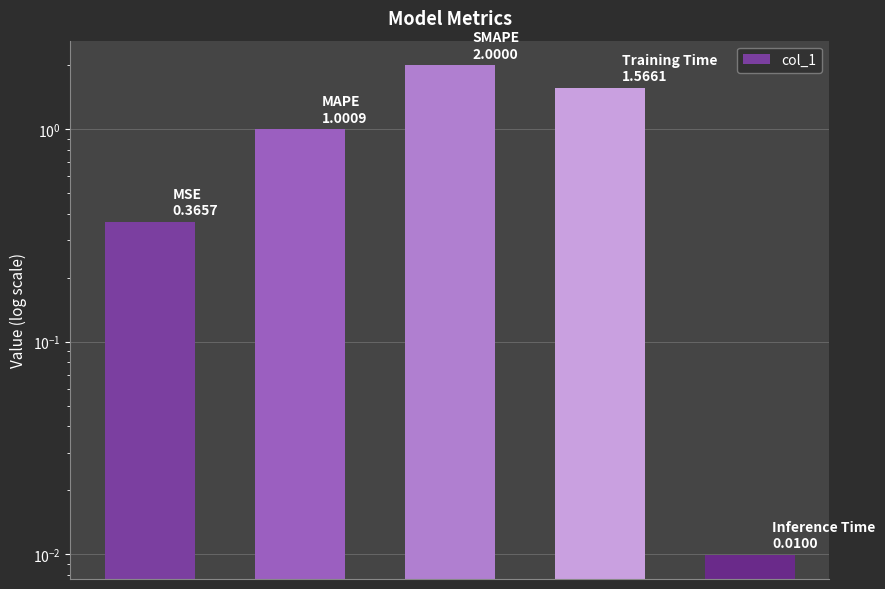

What is the difference between the values at 3 and 0?

1.2